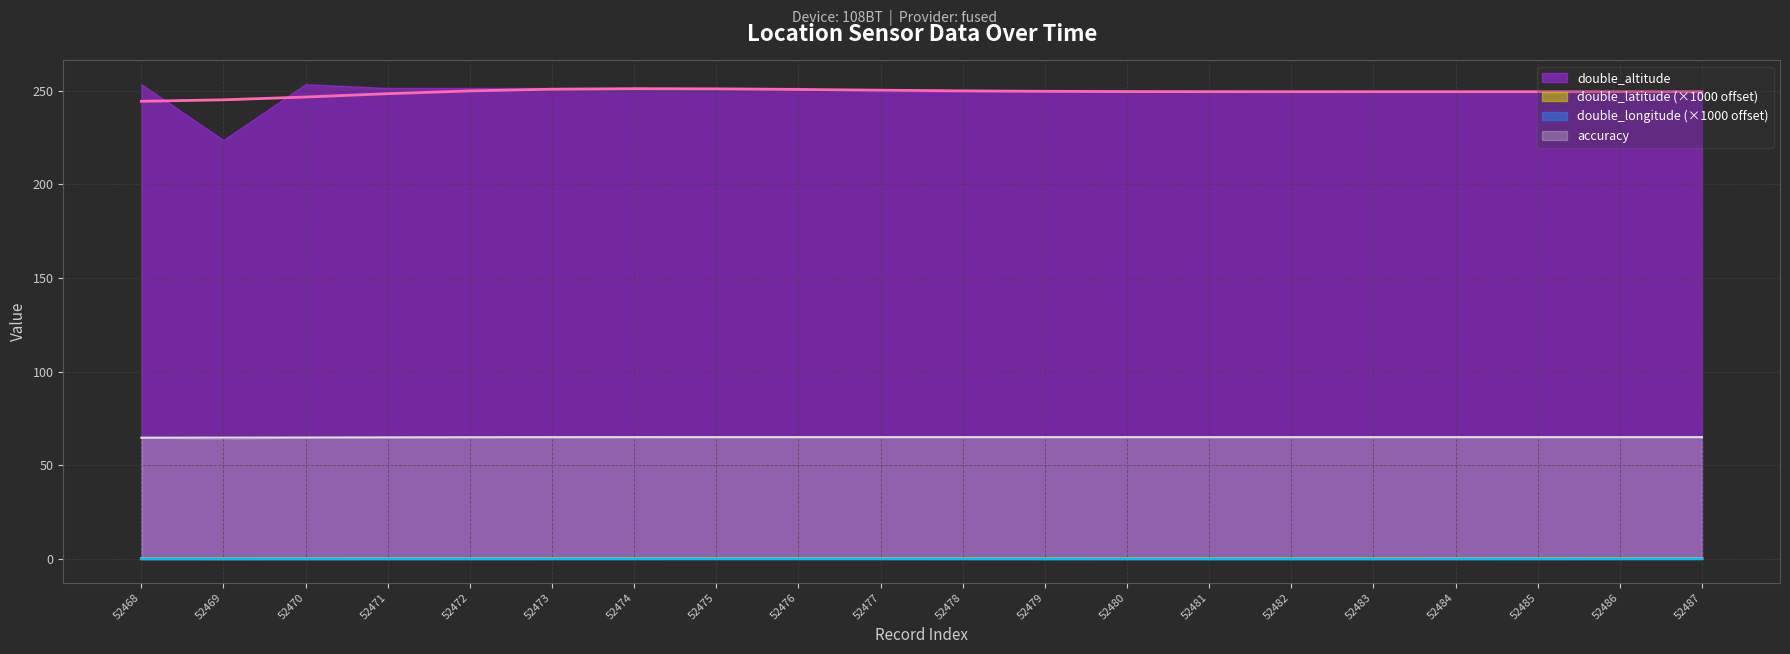

Which has a higher value, 52470 or 52472?

52470